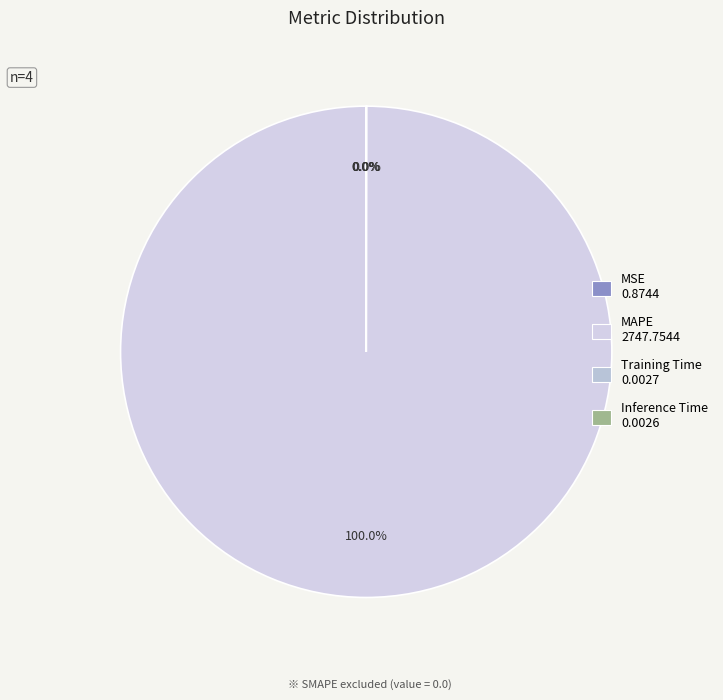

Which slice represents more than half of the pie?

MAPE